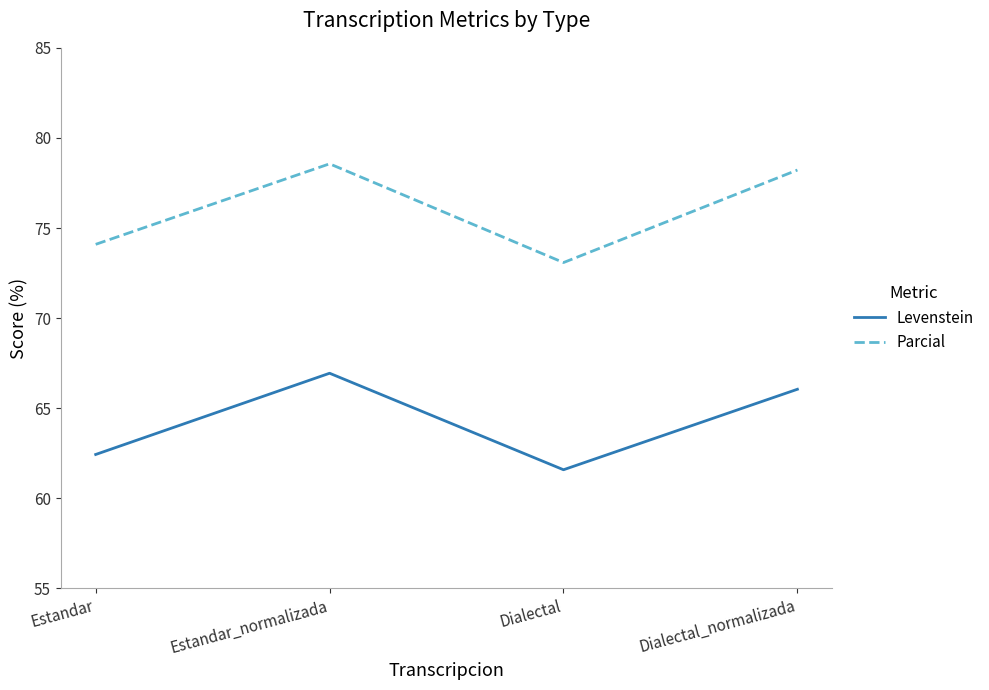

The value of Parcial at Estandar_normalizada is 78.6. True or false?

True